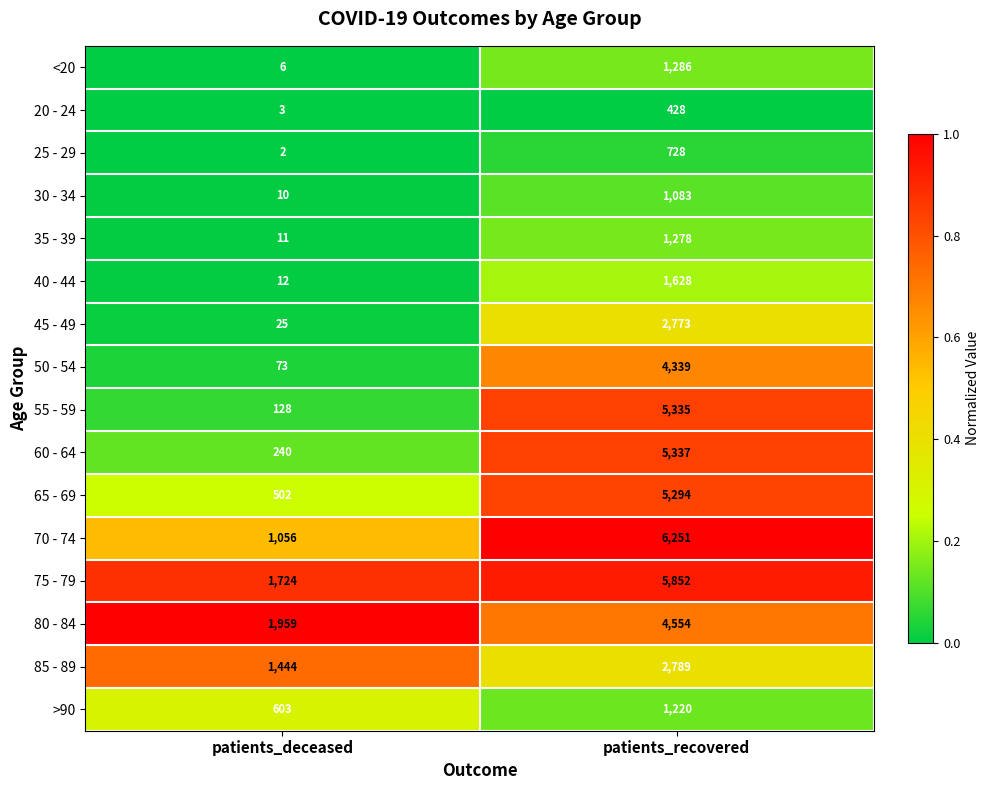

Count the number of categories in the chart.

2